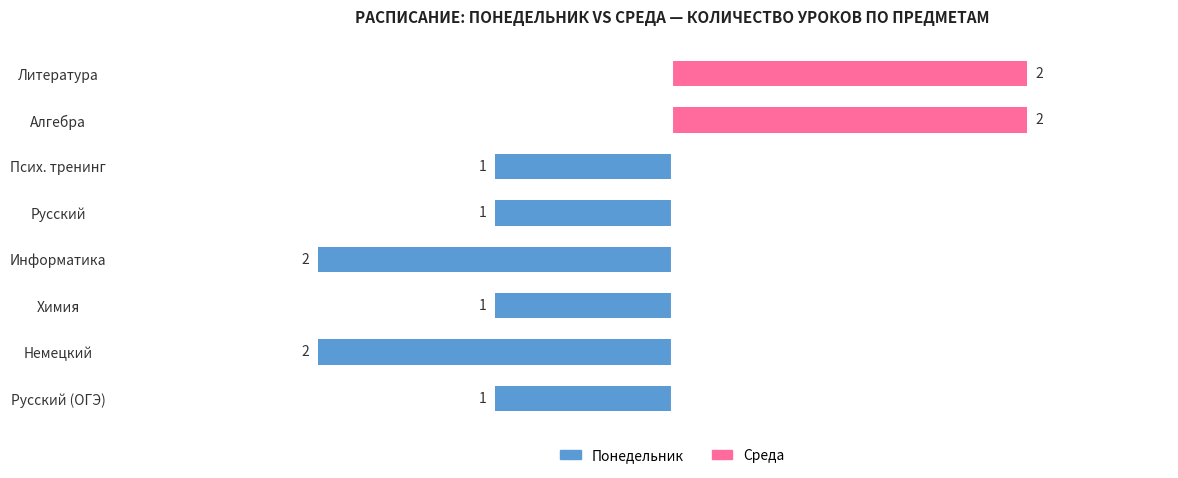

What is the value of the Понедельник bar at the 6th from the left?

-1